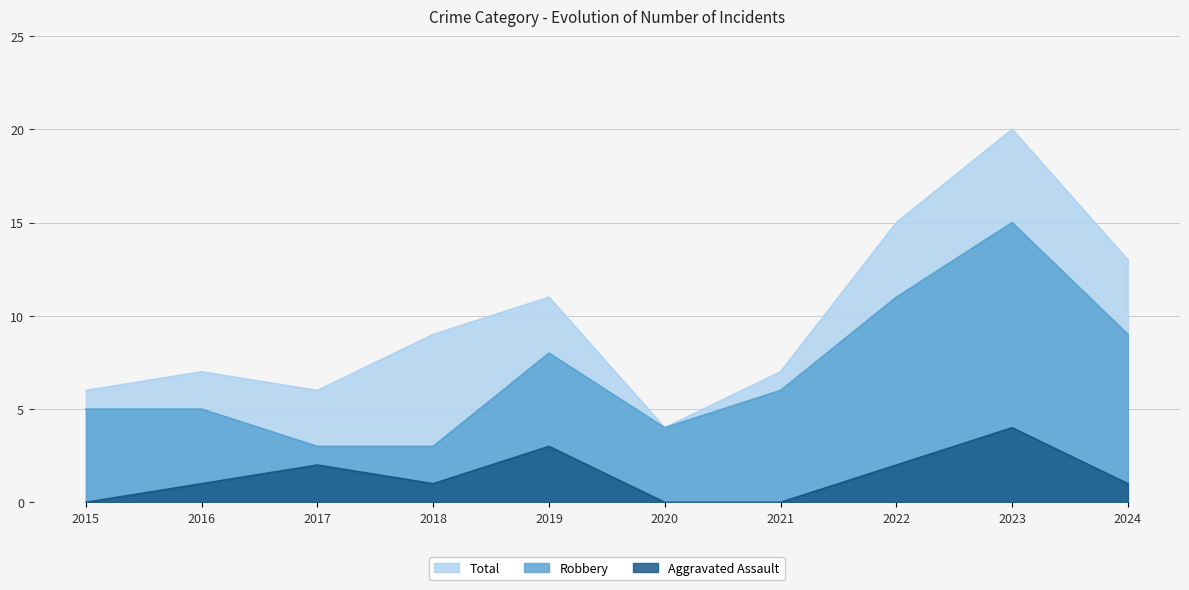

True or false: Aggravated Assault and Total intersect in this chart.

False